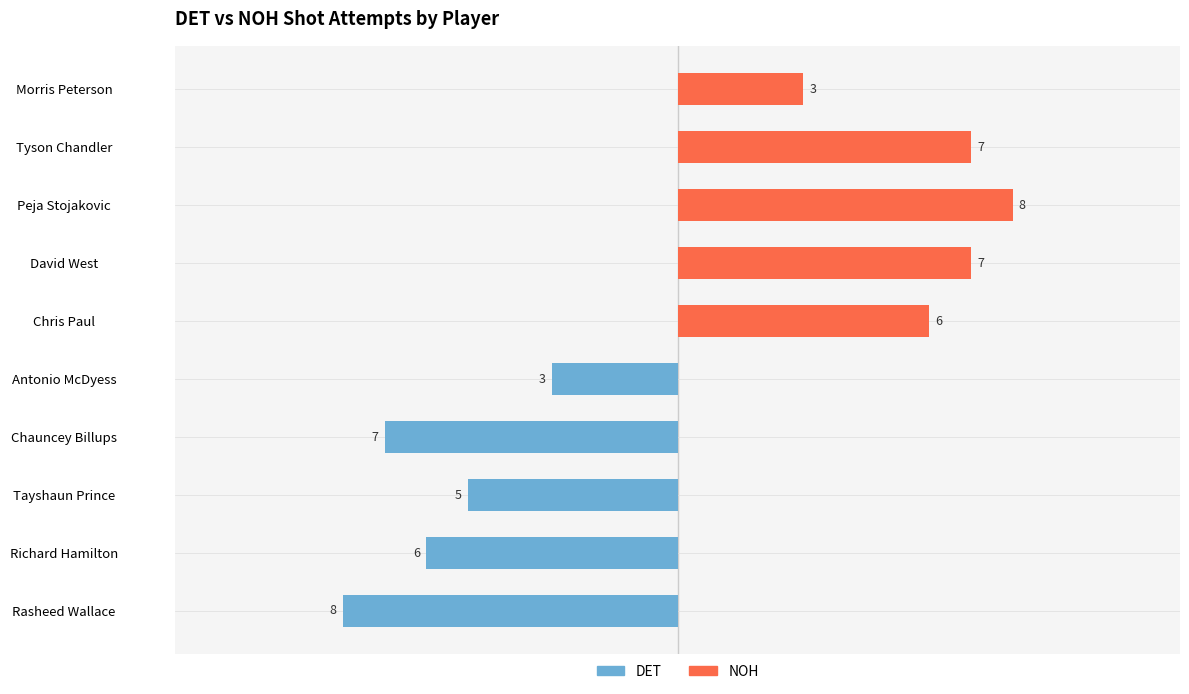

Which series changed the most between Richard Hamilton and Tayshaun Prince?

DET